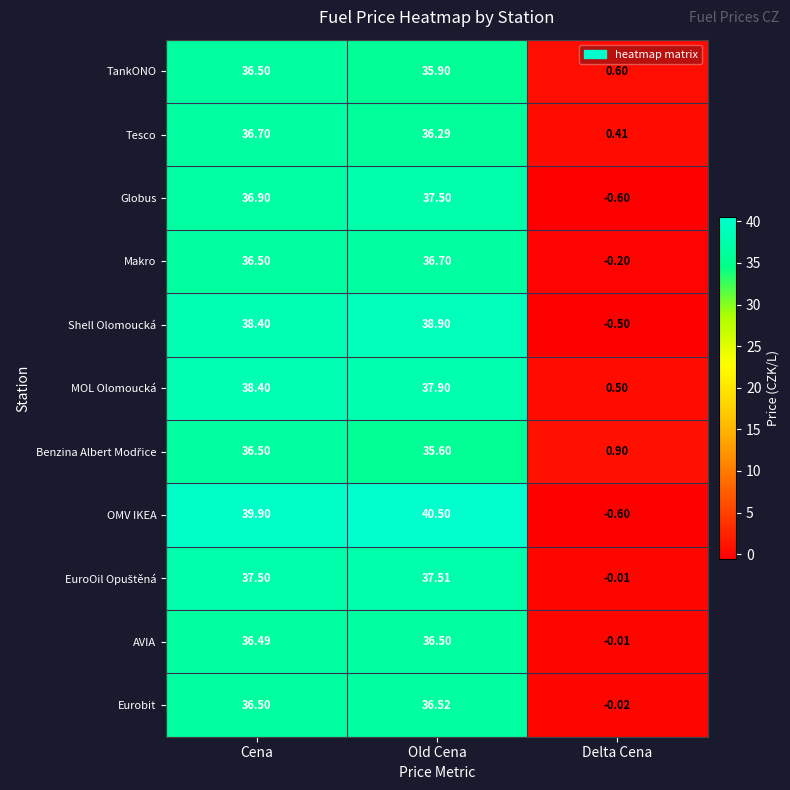

Between Old Cena and Delta Cena, which series saw the biggest shift?

OMV IKEA